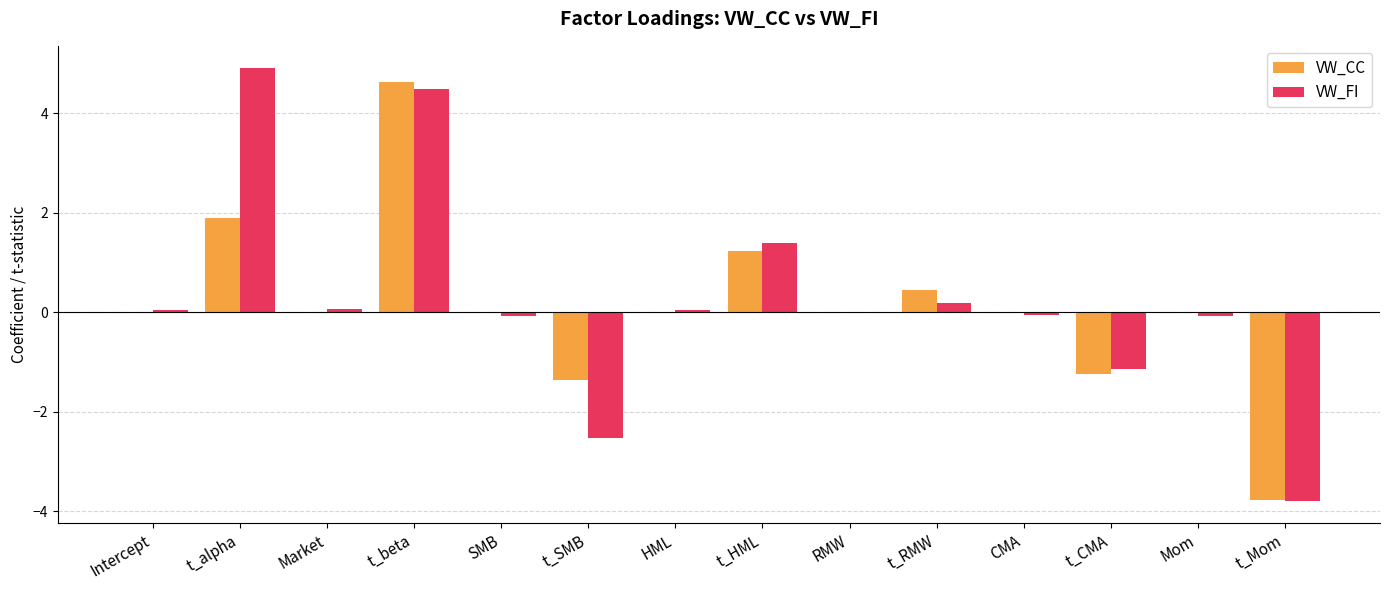

What are all the series names shown in the legend?

VW_CC, VW_FI